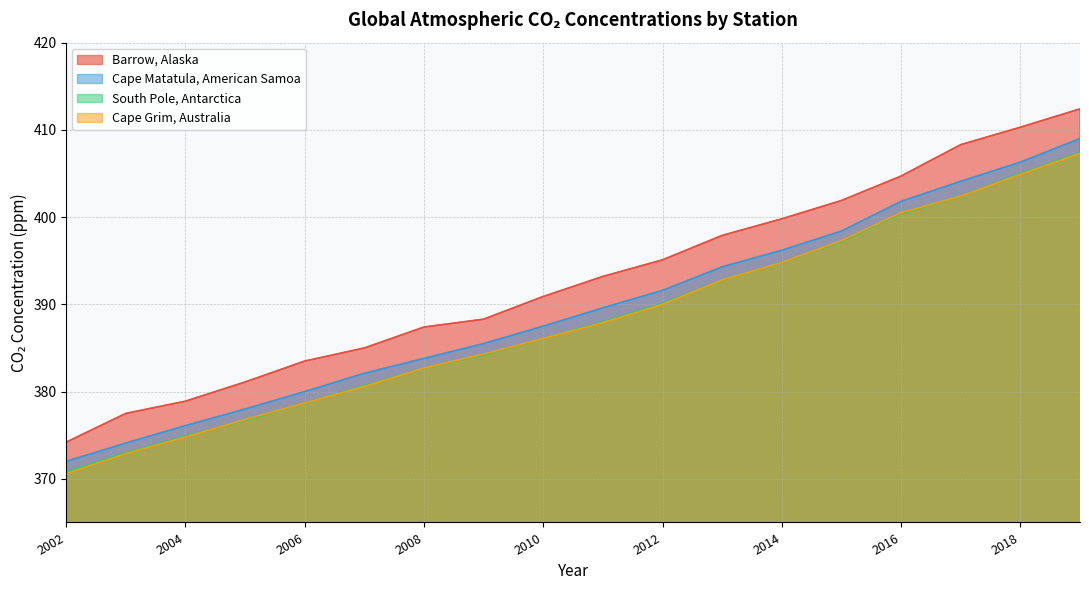

Which label corresponds to the smallest value in the chart?

2002